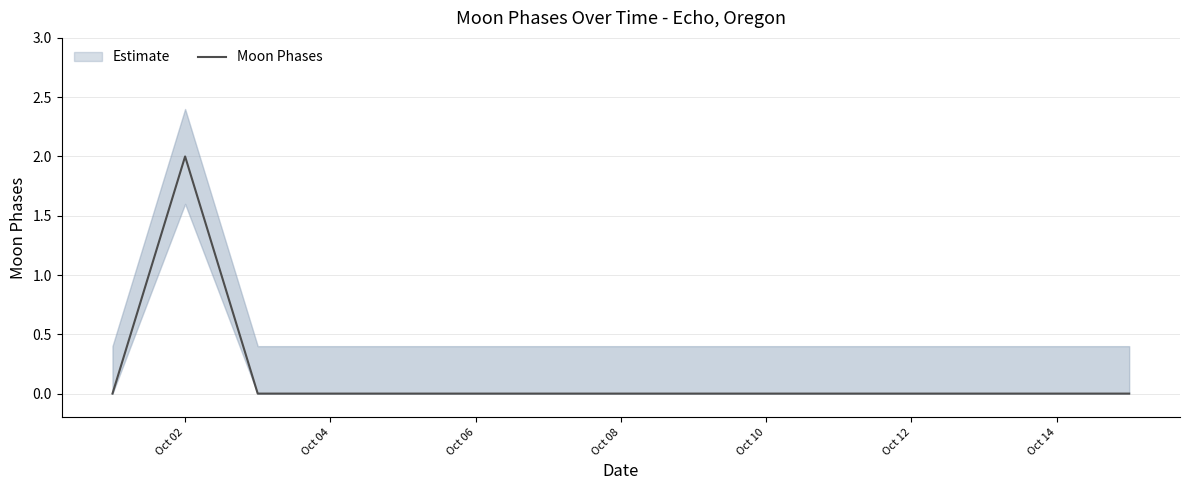

Reading left to right, transcribe all the data shown in this chart.

0	2	0	0	0	0	0	0	0	0	0	0	0	0	0